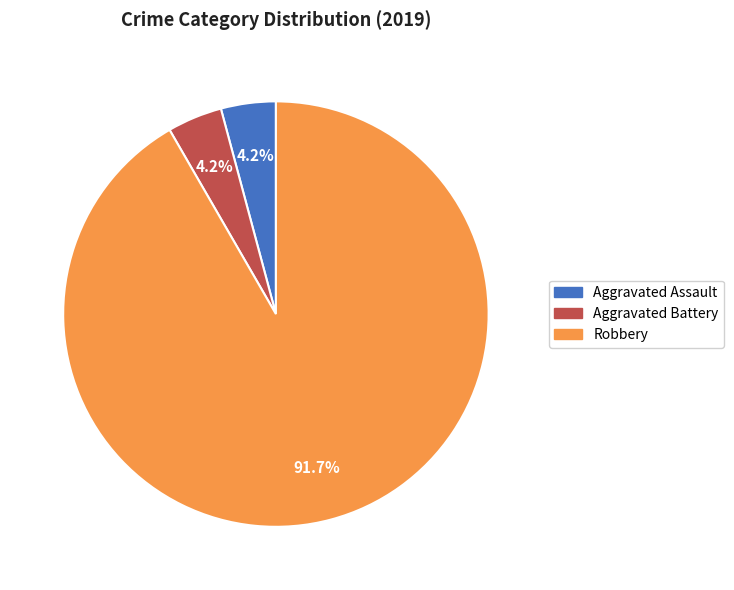

How many slices are in this pie chart?

3